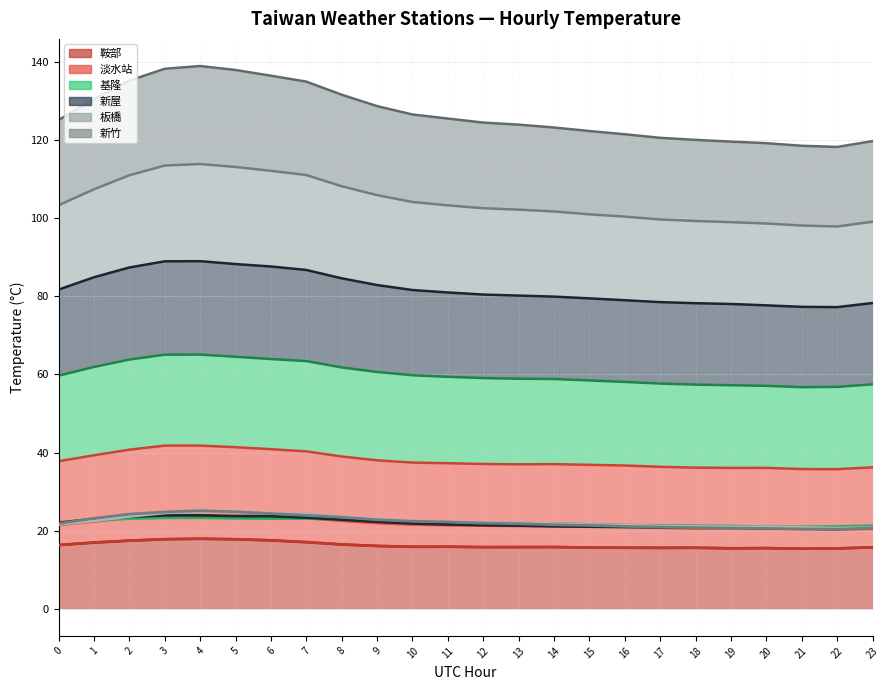

What is the value of the 基隆 point at the 4th from the left?

23.3